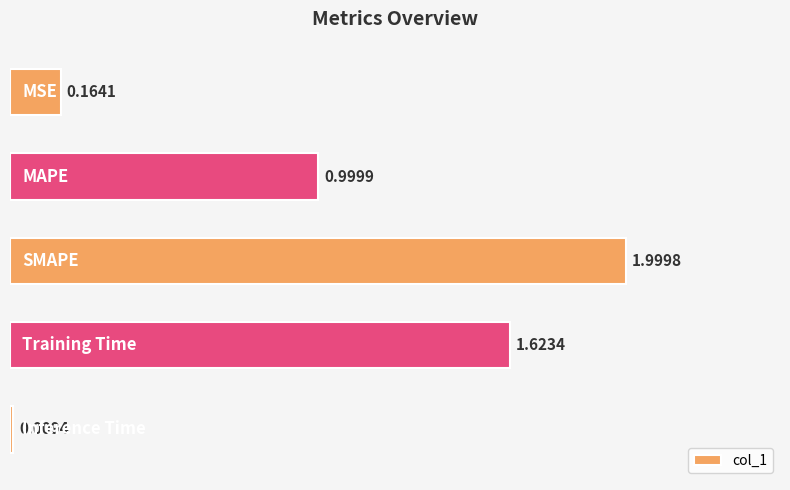

What is the average value?

1.0